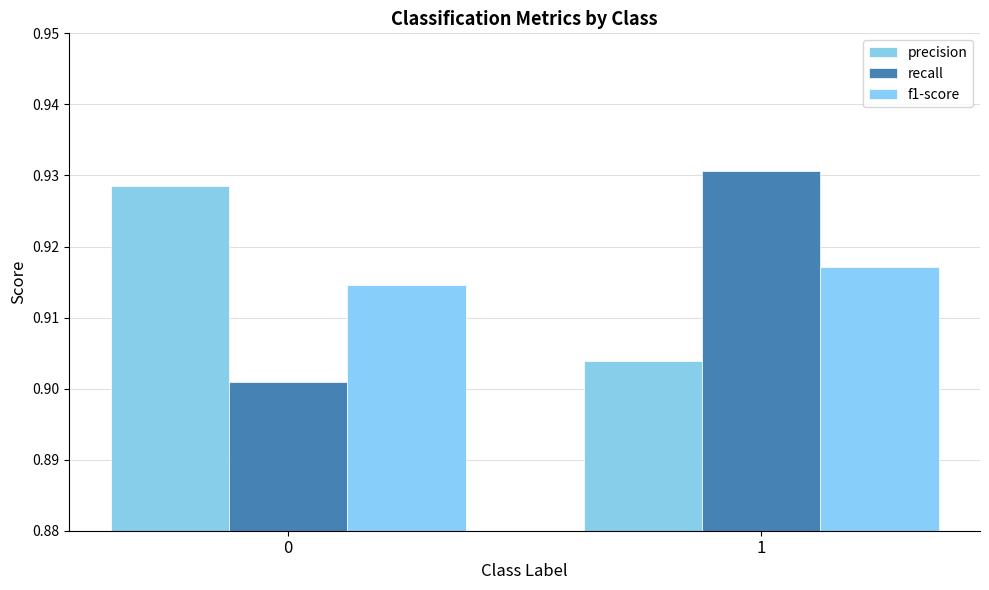

At which label does recall reach its peak?

1